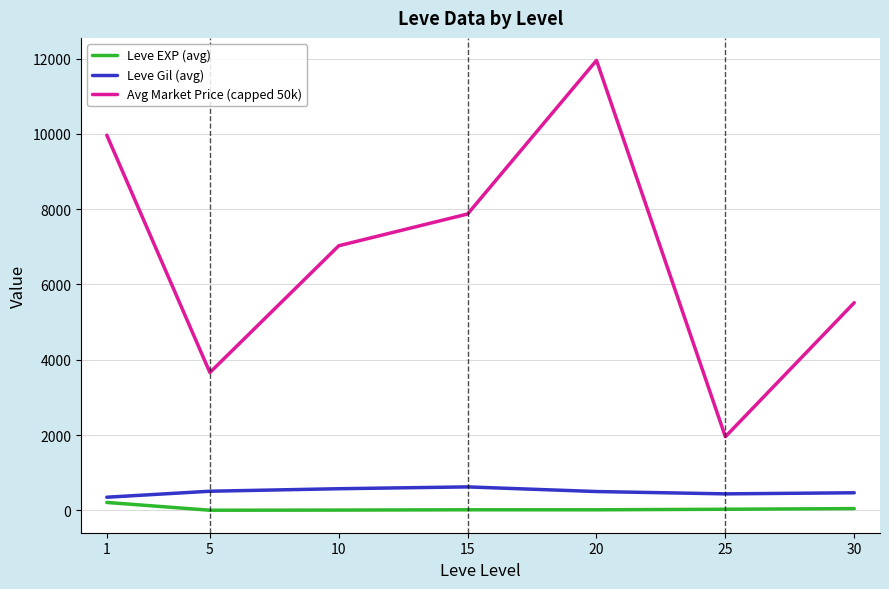

How many categories are shown in the chart?

7